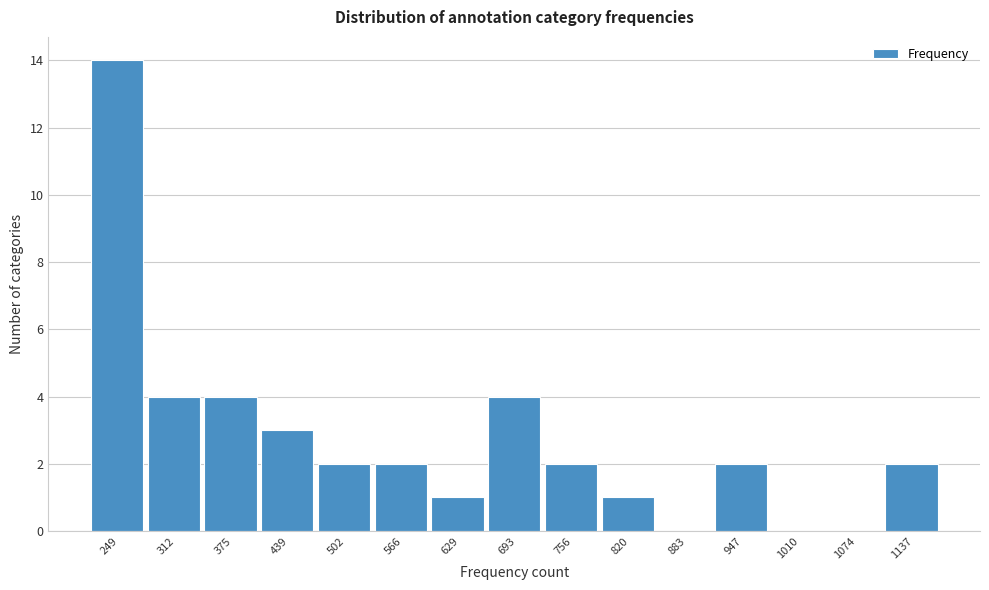

Reading left to right, transcribe all the data shown in this chart.

249=14	312=4	375=4	439=3	502=2	566=2	629=1	693=4	756=2	820=1	883=0	947=2	1010=0	1074=0	1137=2